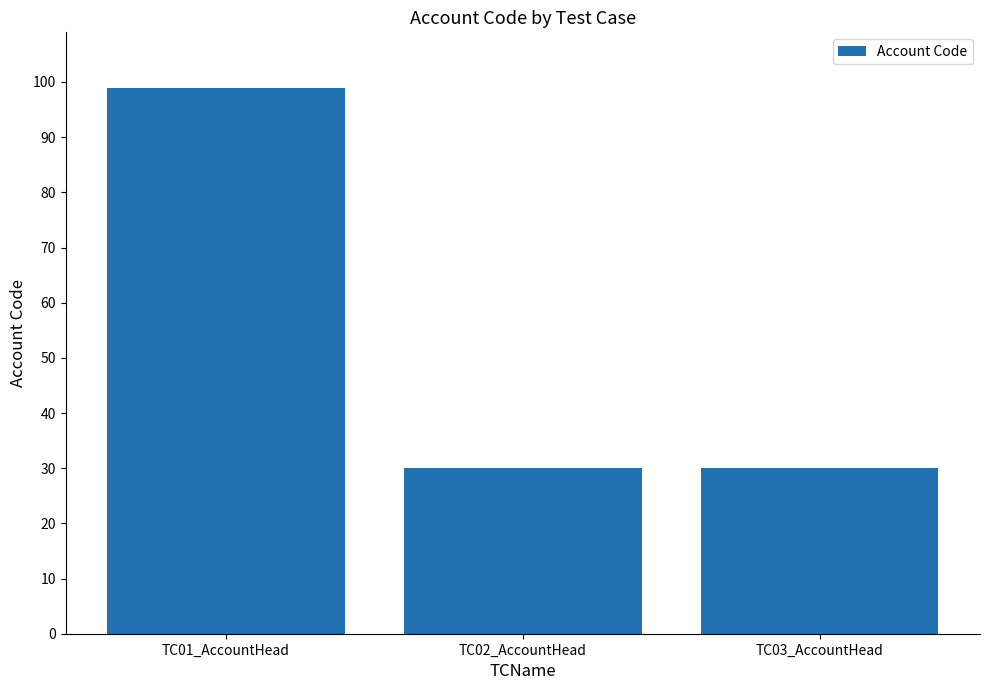

Reading left to right, extract all data points from this chart.

TC01_AccountHead=99	TC02_AccountHead=30	TC03_AccountHead=30